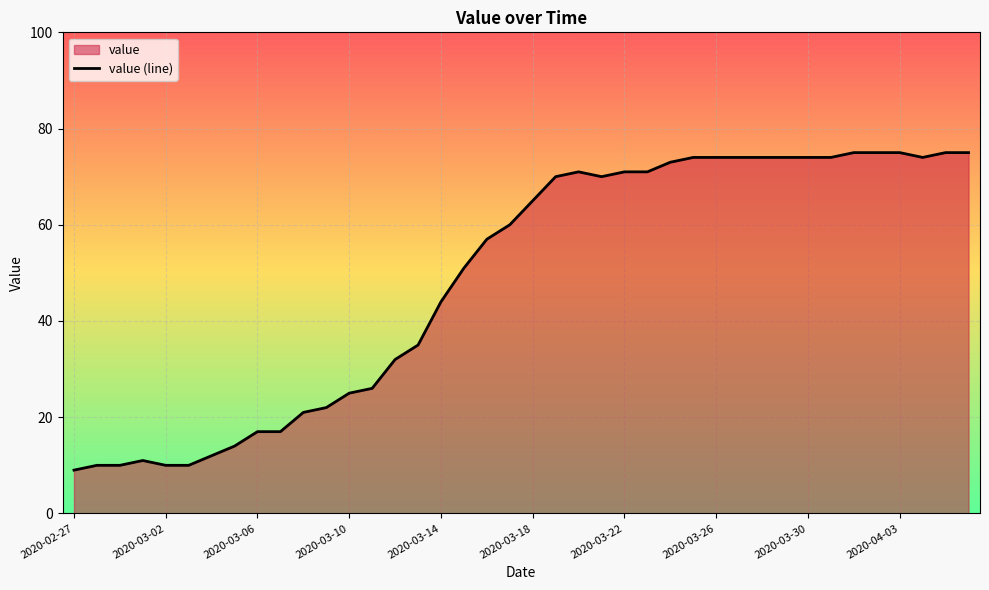

Where does the data first go above 65?

21